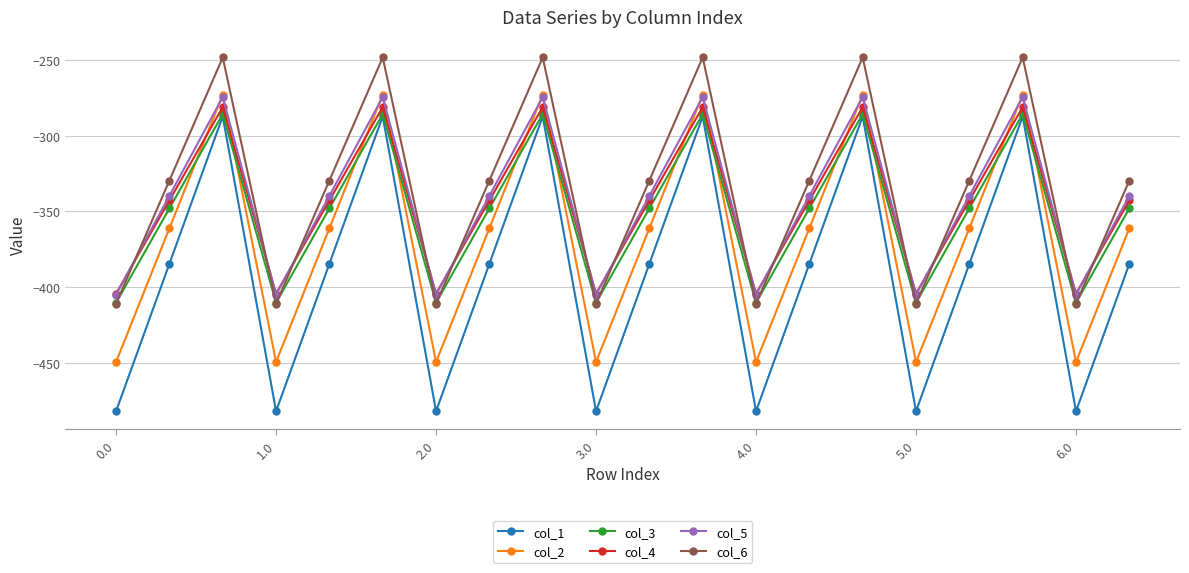

Which series has the widest spread of values?

col_1